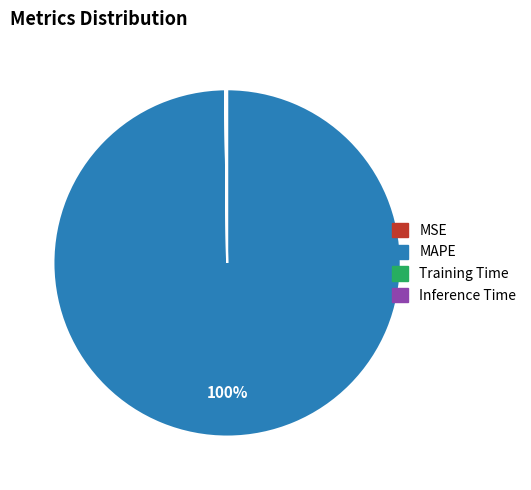

To the nearest percent, what is the difference between the largest and smallest slice percentages?

100%